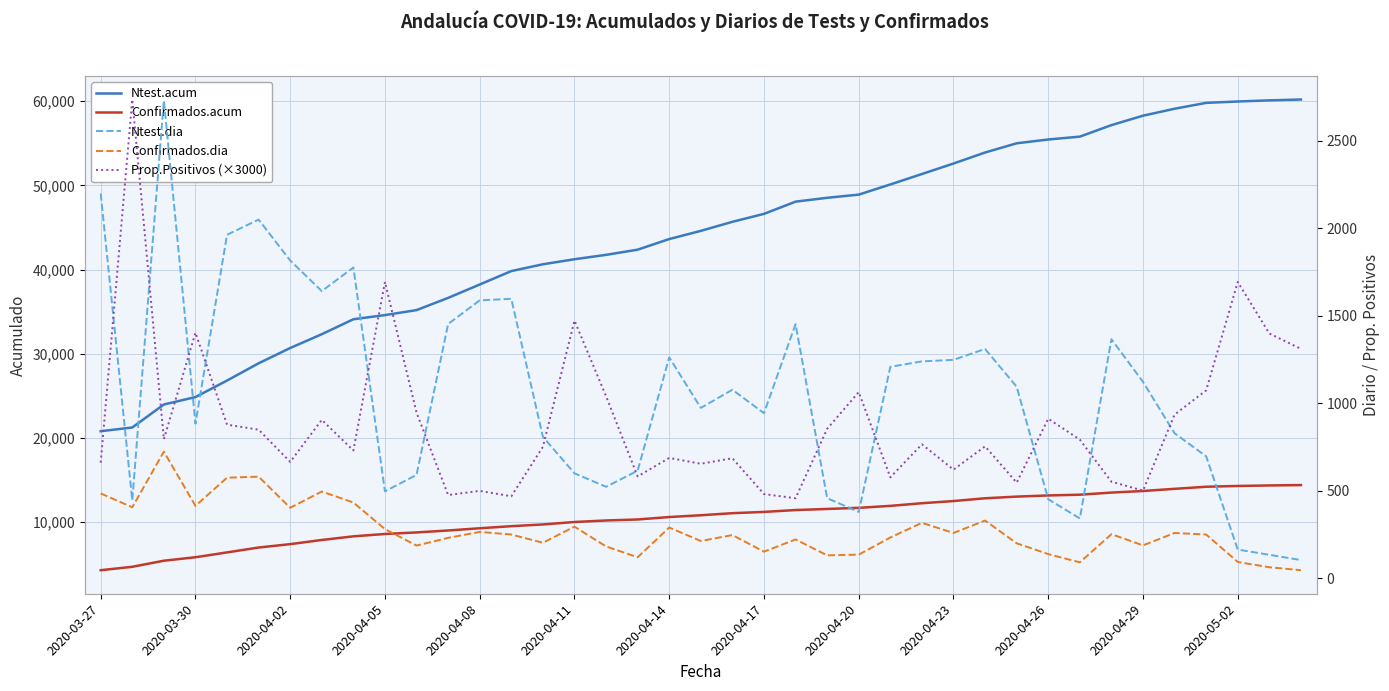

Read the Confirmados.dia value at 22.

221.0